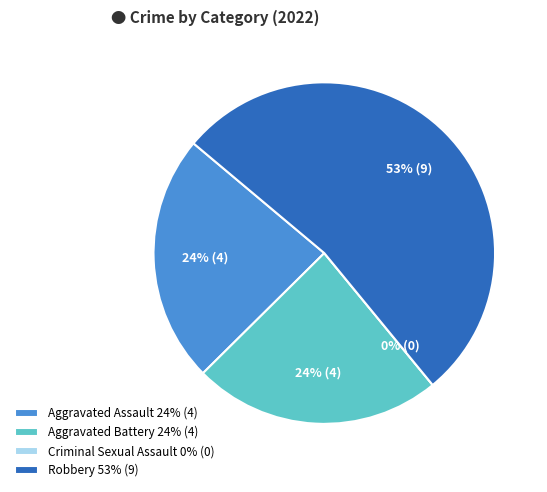

What is the ratio of the value at Aggravated Battery to the value at Aggravated Assault?

1.0